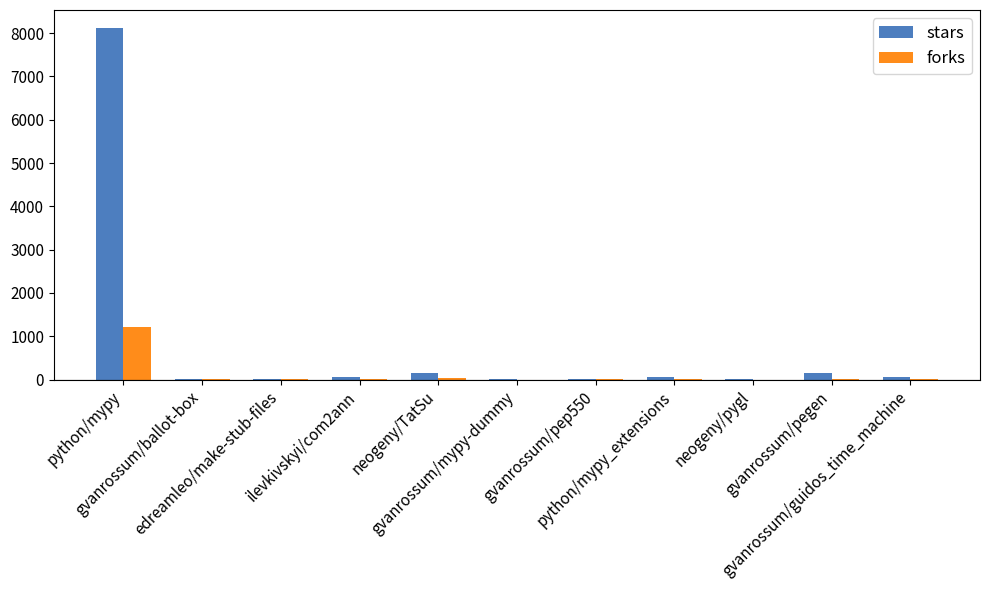

What is the sum of all forks values?

1275